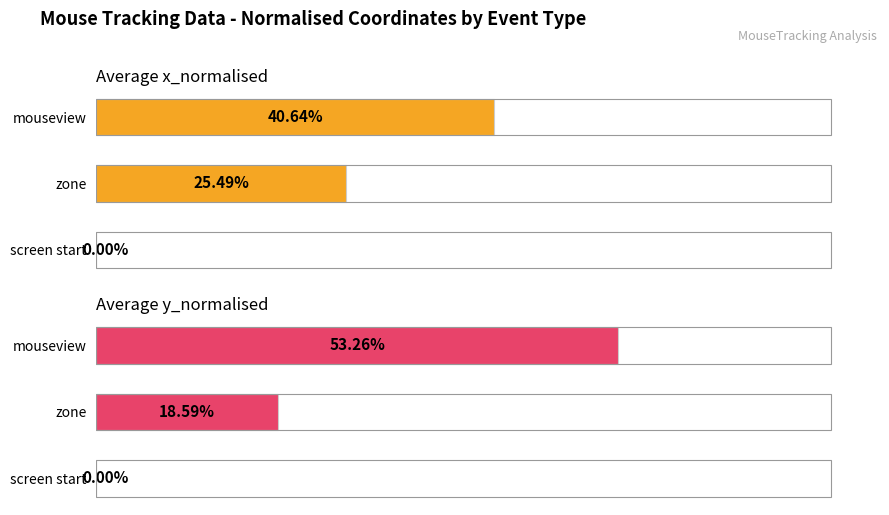

Rank the series by their maximum value, from lowest to highest.

Average x_normalised, Average y_normalised